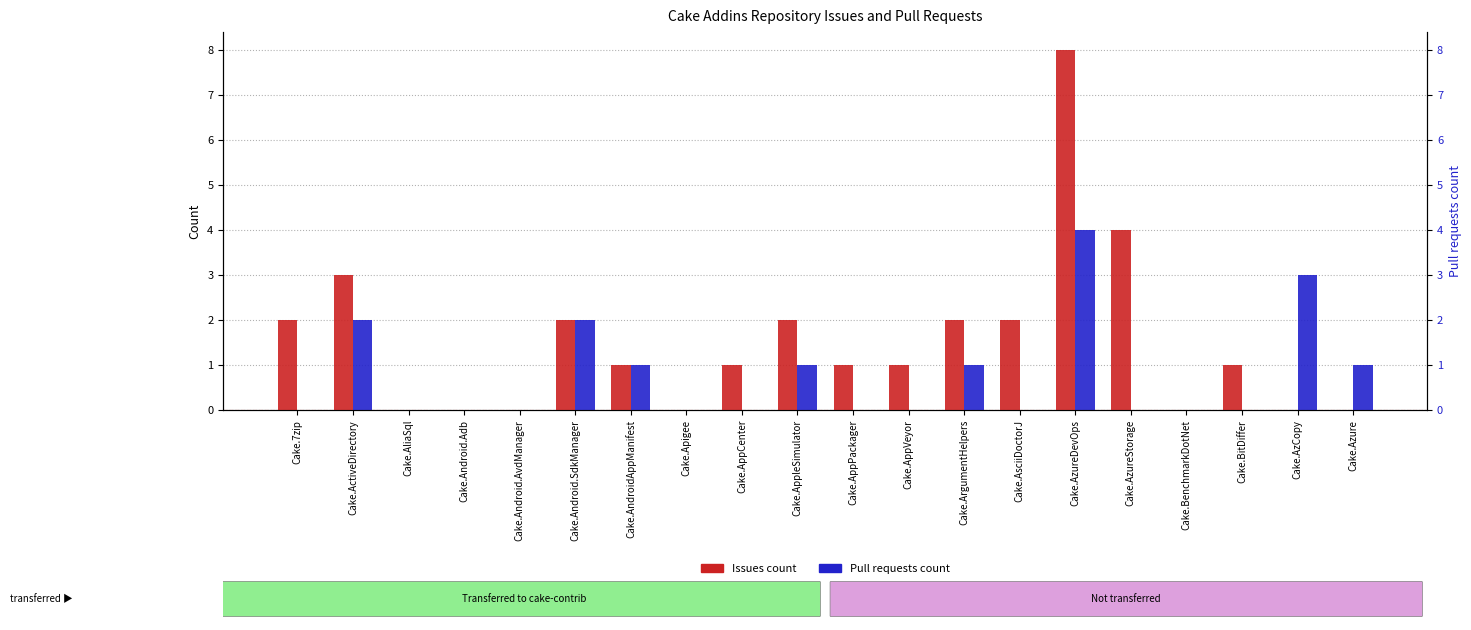

Reading left to right, list all the values displayed in this chart.

Issues count: Cake.7zip=2	Cake.ActiveDirectory=3	Cake.AliaSql=0	Cake.Android.Adb=0	Cake.Android.AvdManager=0	Cake.Android.SdkManager=2	Cake.AndroidAppManifest=1	Cake.Apigee=0	Cake.AppCenter=1	Cake.AppleSimulator=2	Cake.AppPackager=1	Cake.AppVeyor=1	Cake.ArgumentHelpers=2	Cake.AsciiDoctorJ=2	Cake.AzureDevOps=8	Cake.AzureStorage=4	Cake.BenchmarkDotNet=0	Cake.BitDiffer=1	Cake.AzCopy=0	Cake.Azure=0
Pull requests count: Cake.7zip=0	Cake.ActiveDirectory=2	Cake.AliaSql=0	Cake.Android.Adb=0	Cake.Android.AvdManager=0	Cake.Android.SdkManager=2	Cake.AndroidAppManifest=1	Cake.Apigee=0	Cake.AppCenter=0	Cake.AppleSimulator=1	Cake.AppPackager=0	Cake.AppVeyor=0	Cake.ArgumentHelpers=1	Cake.AsciiDoctorJ=0	Cake.AzureDevOps=4	Cake.AzureStorage=0	Cake.BenchmarkDotNet=0	Cake.BitDiffer=0	Cake.AzCopy=3	Cake.Azure=1